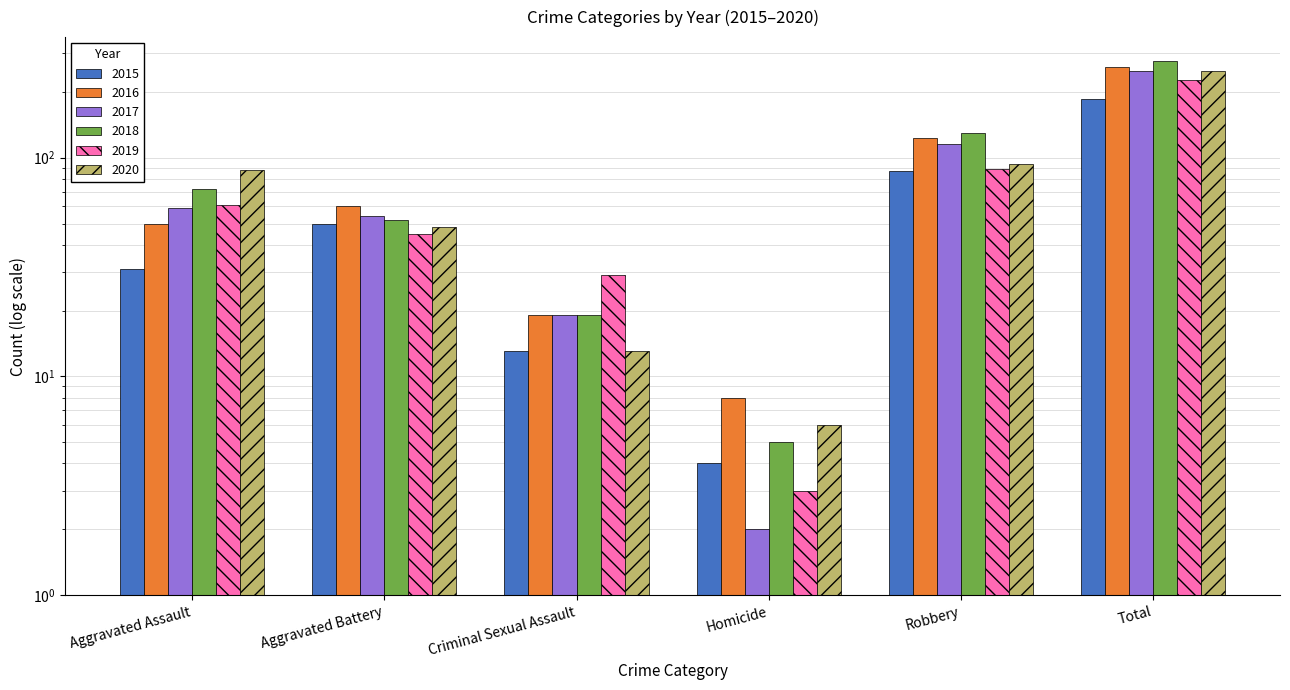

Is the value of 2020 at Homicide greater than the value of 2018 at Robbery?

No